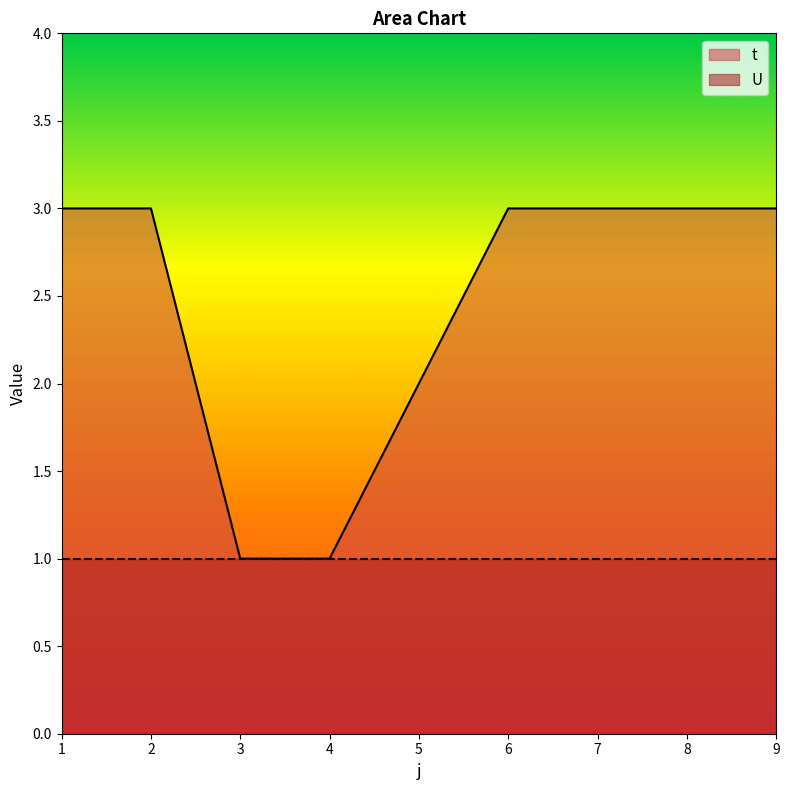

List the labels in order of value, smallest first.

3, 4, 5, 1, 2, 6, 7, 8, 9